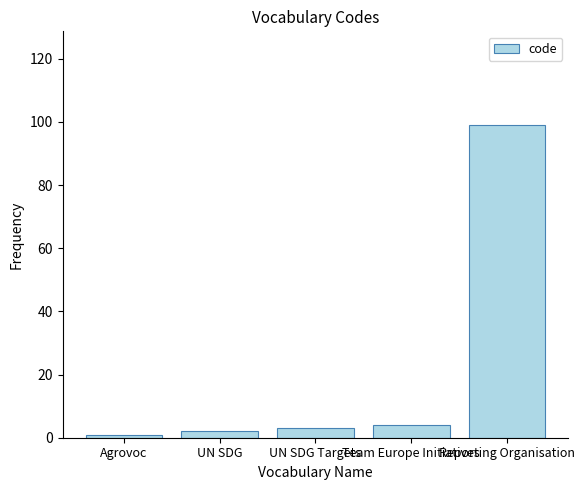

What is the label of the 2nd bar from the left?

UN SDG